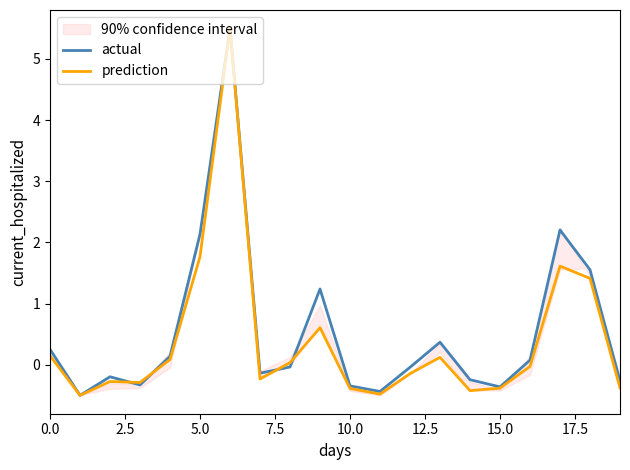

Where is prediction nearest to the value 2?

5.0